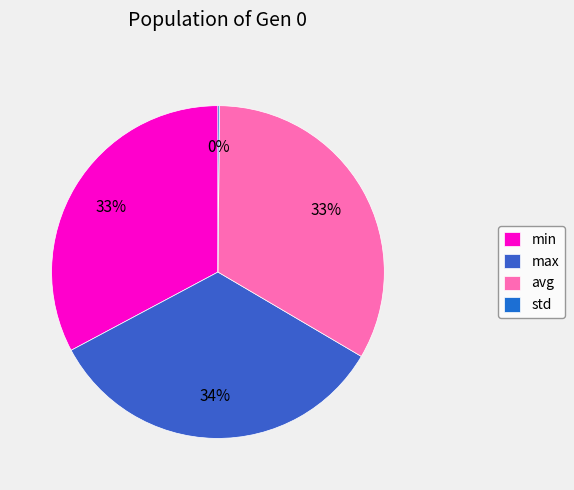

Which has a higher value, std or max?

max